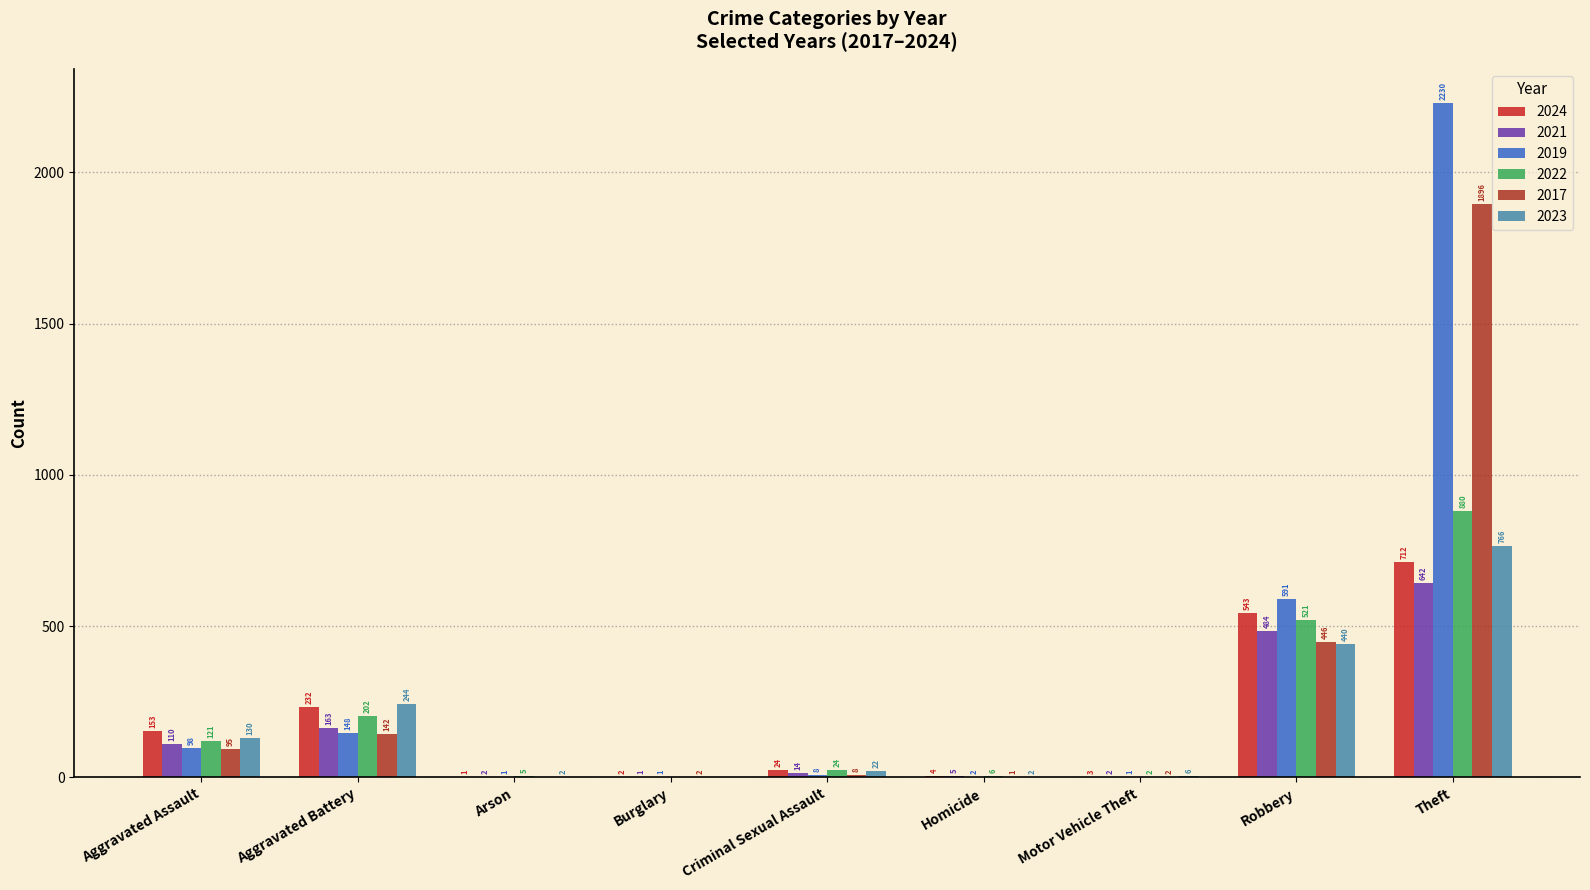

Count the number of categories in the chart.

9